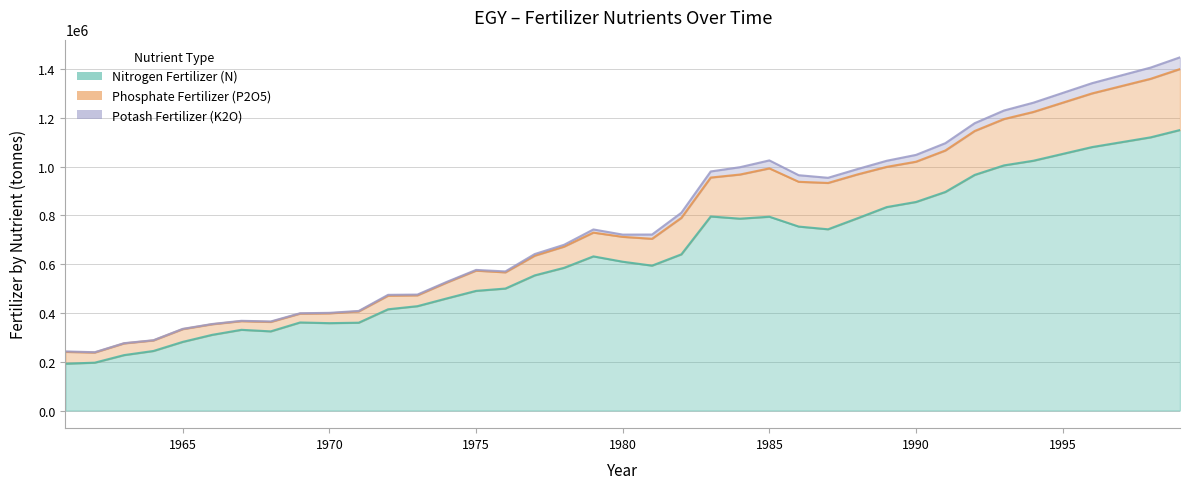

What value does the Phosphate Fertilizer (P2O5) series have at 1987, to the nearest 100?

189900